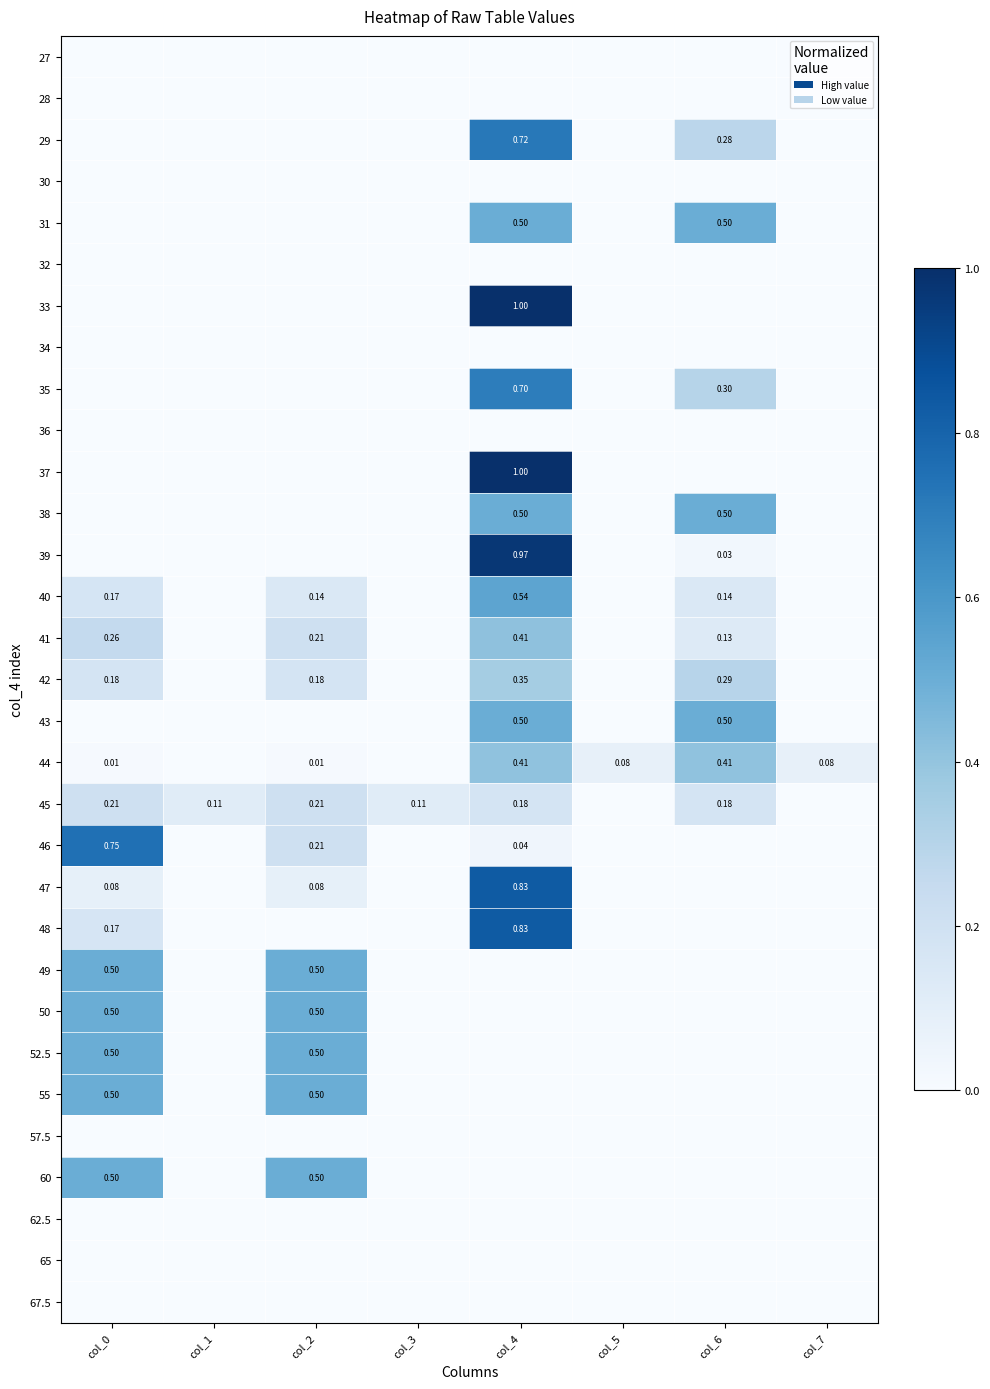

Is the value of 45 at col_2 greater than the value of 32 at col_6?

Yes